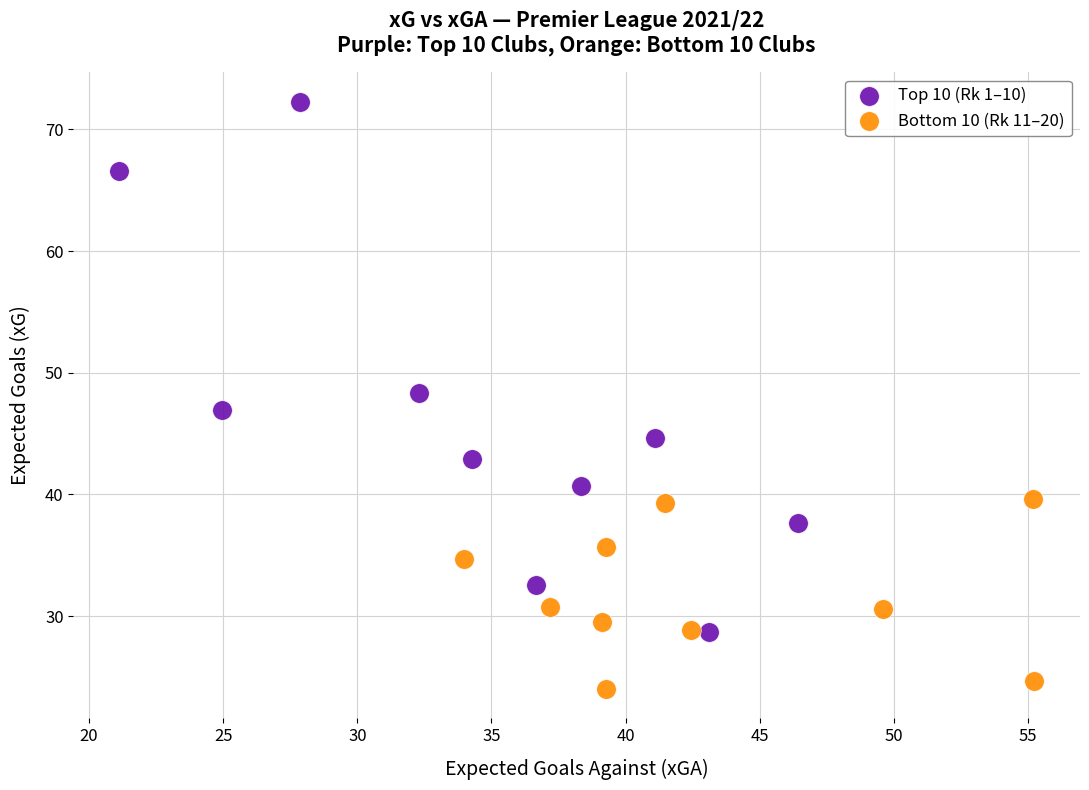

Which series reaches the maximum Y coordinate?

Top 10 (Rk 1–10)